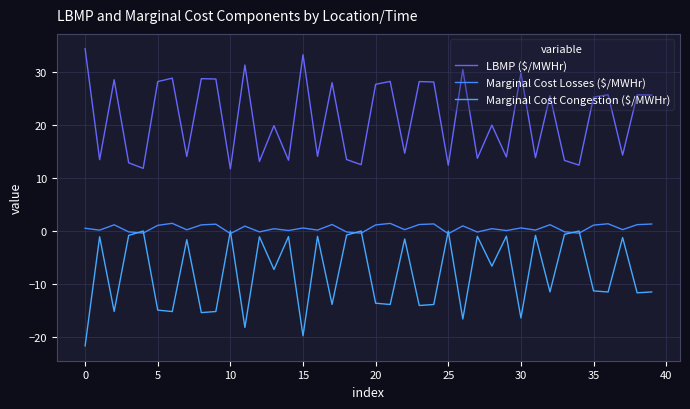

List the series in order of their overall mean, highest first.

LBMP ($/MWHr), Marginal Cost Losses ($/MWHr), Marginal Cost Congestion ($/MWHr)